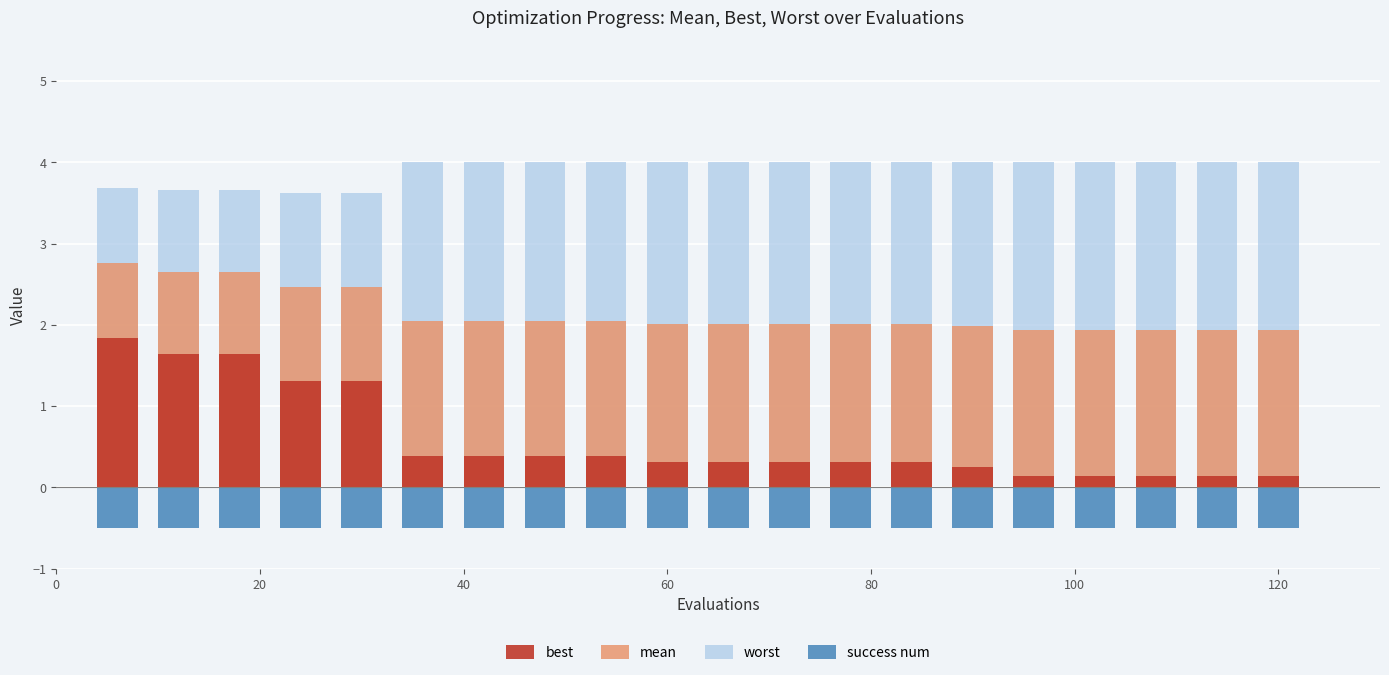

True or false: worst has a value of 4.0 at 60.

True